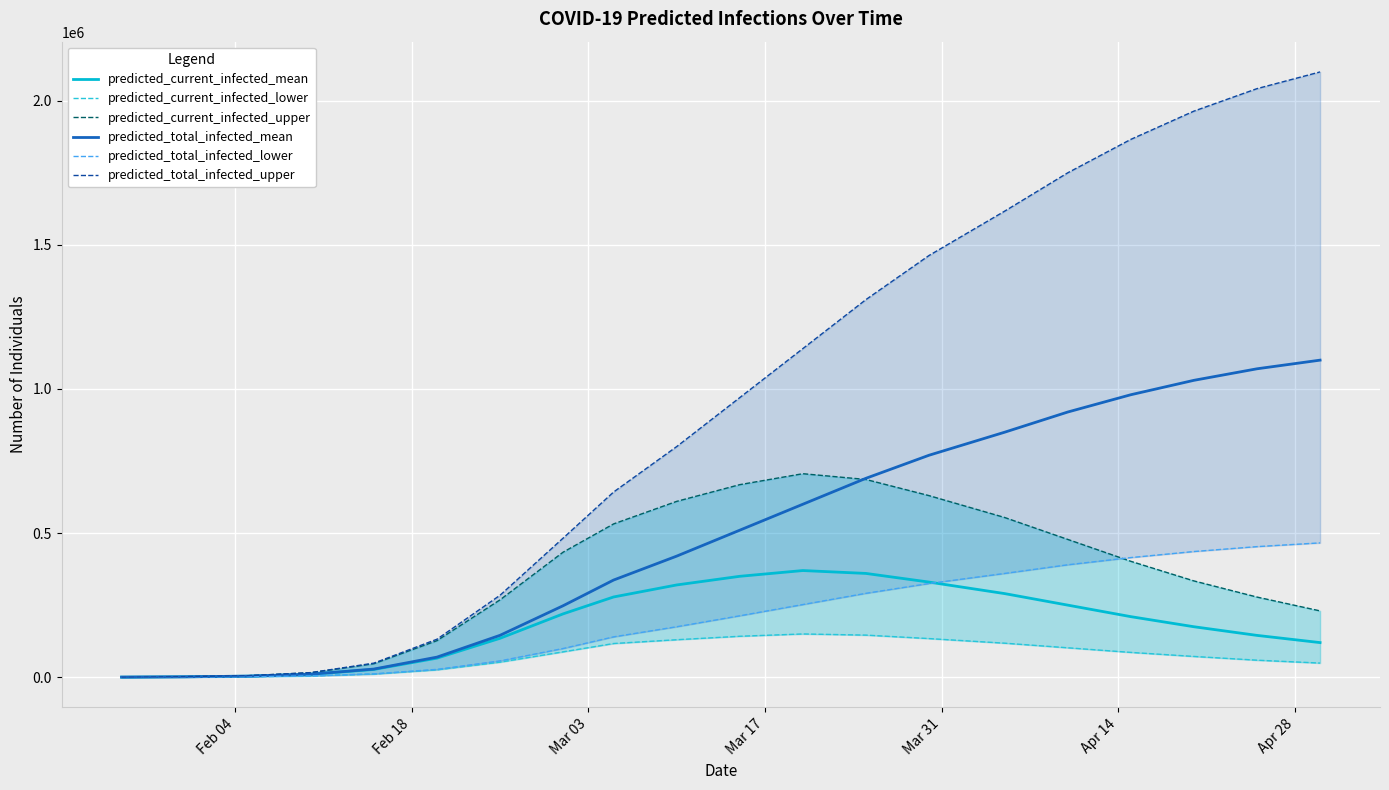

What is the highest value of the predicted_total_infected_mean series?

1100000